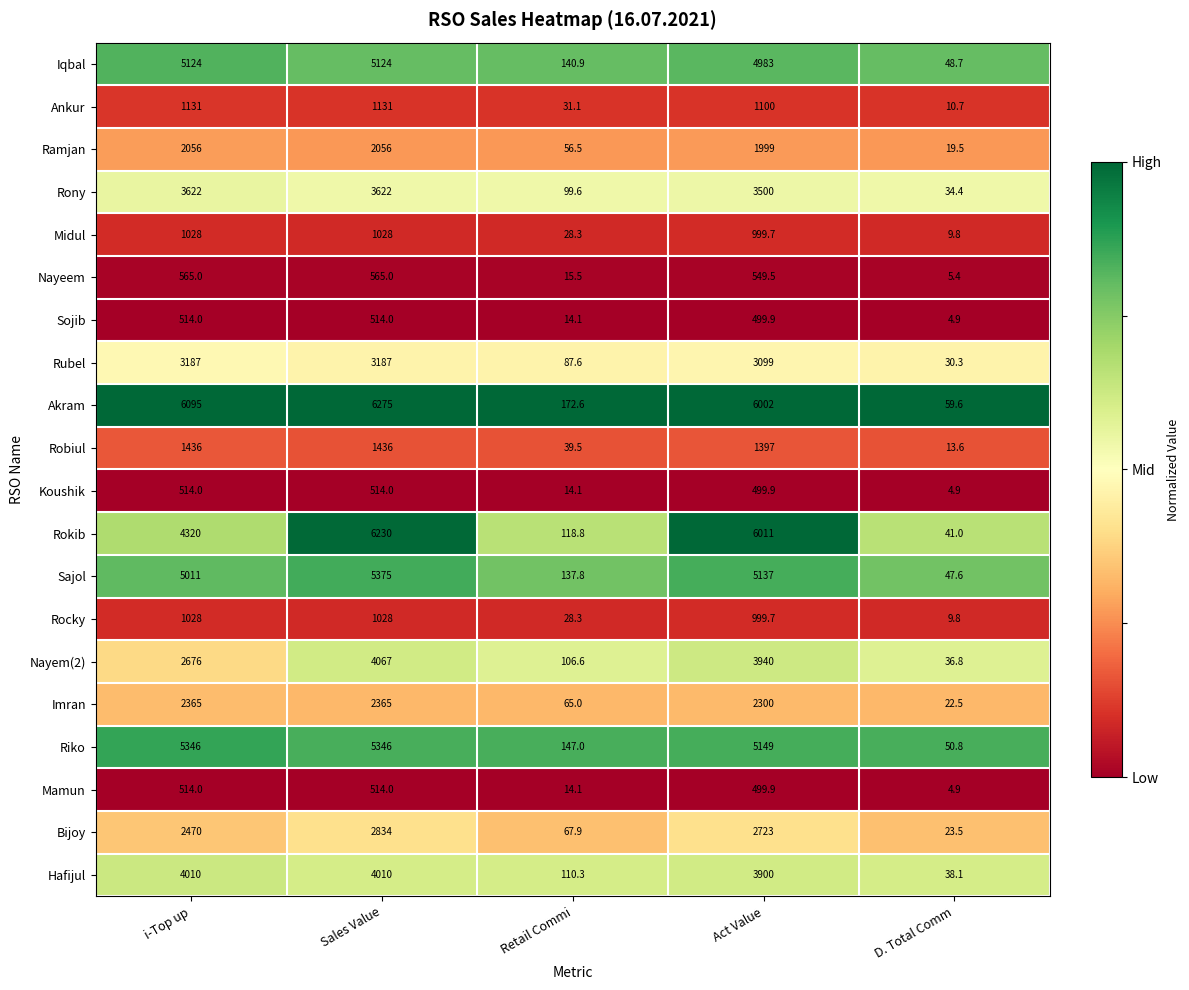

The value of Nayeem at D. Total Comm is 8.5. True or false?

False